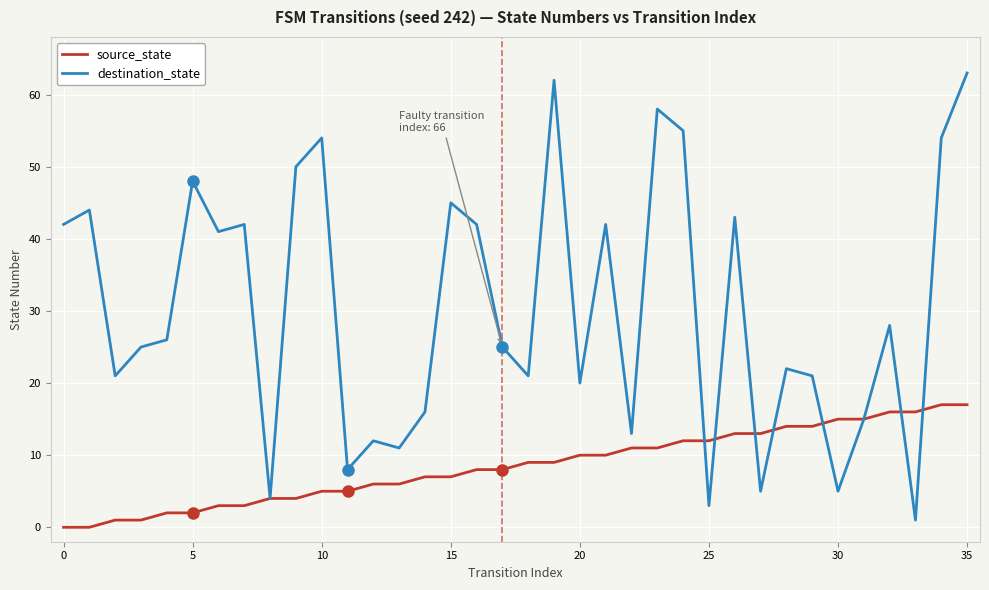

What is the highest value of the destination_state series?

63